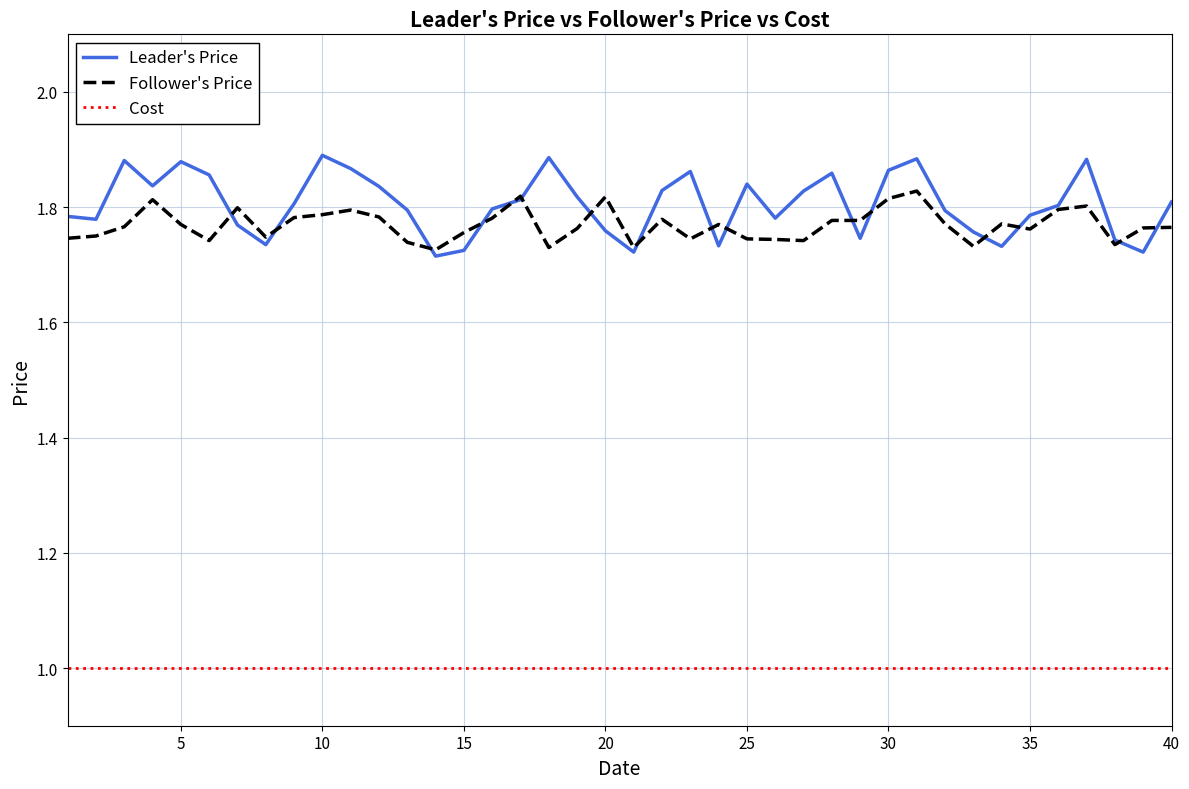

How many lines are shown in the chart?

3